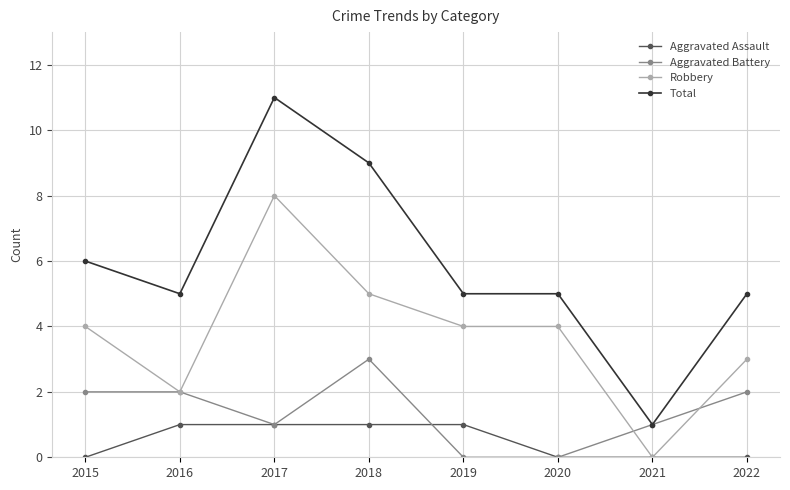

Does the chart display data point markers on the line(s)?

Yes